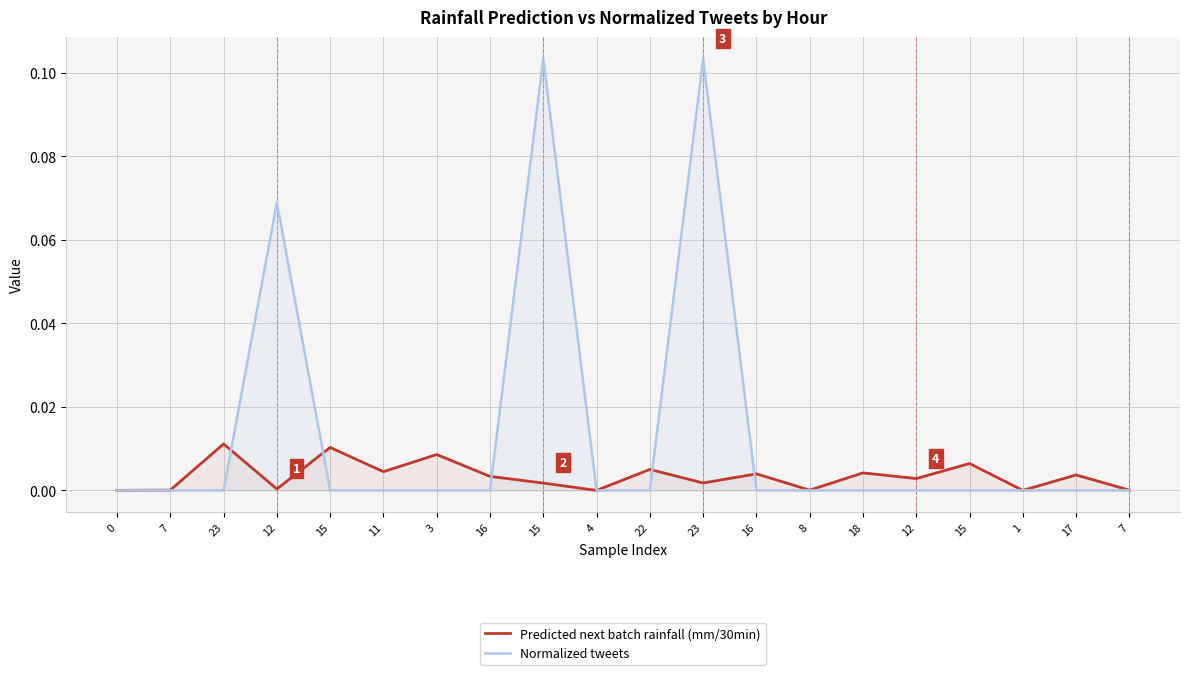

At how many categories does at least one series exceed 0?

17